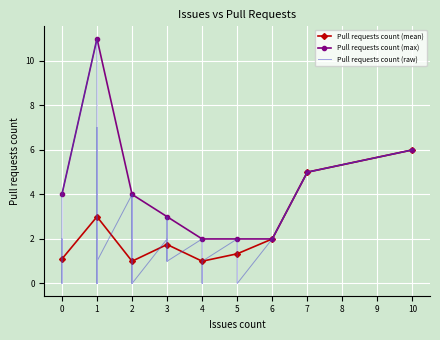

What is the minimum value for Pull requests count (max)?

2.0